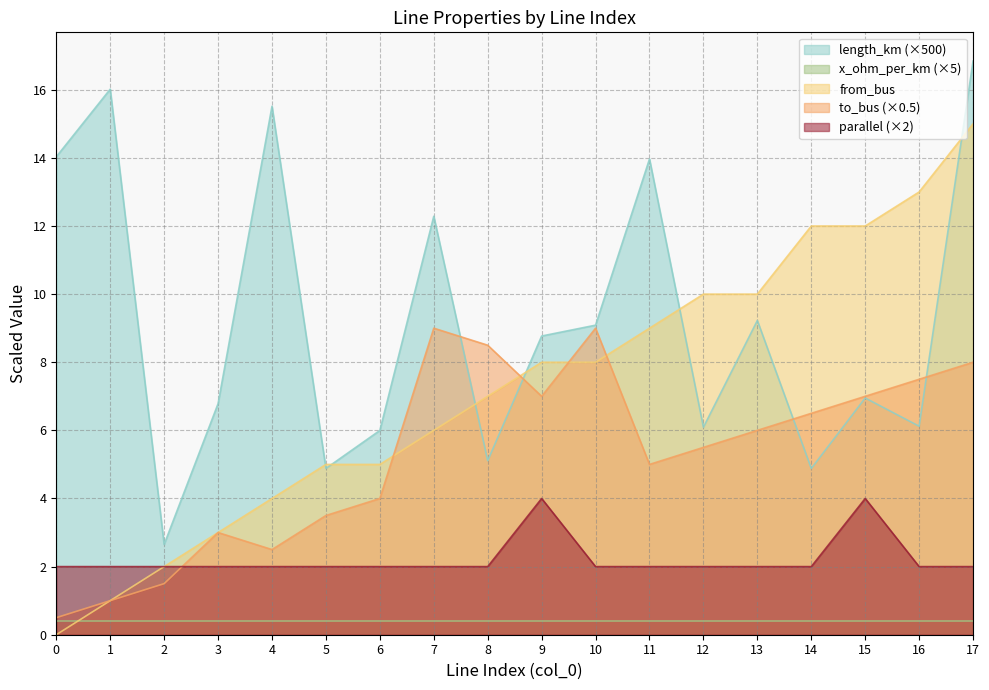

Which series changed the most between 4 and 5?

length_km (×500)